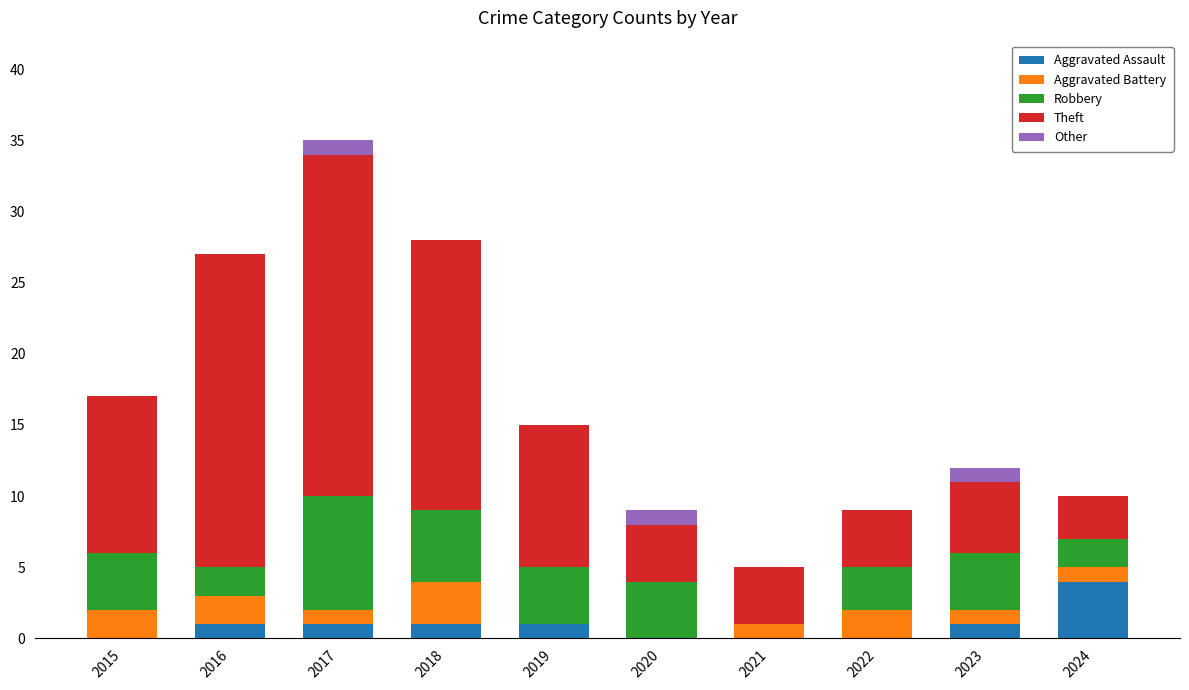

How many distinct data groups are displayed?

5